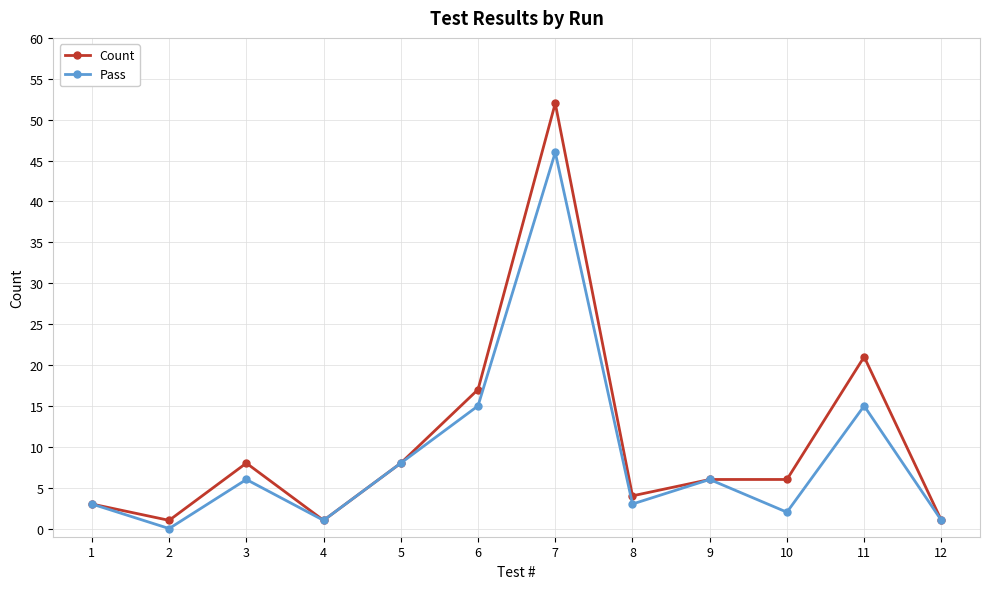

At which category is the sum across all series the highest?

7